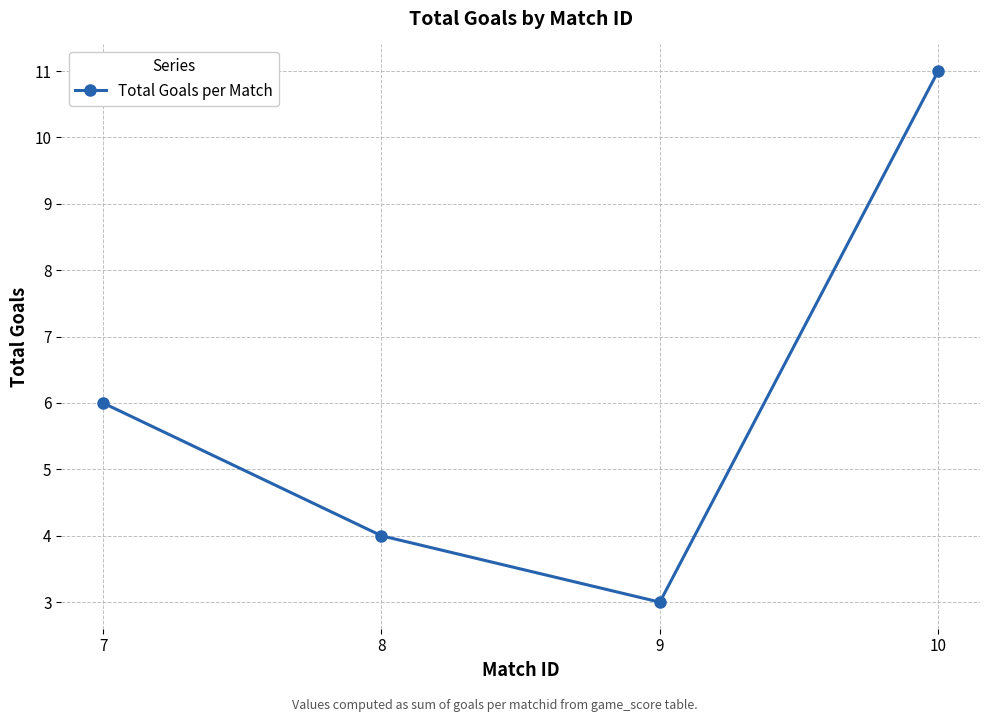

Which category has the highest value across all series?

10